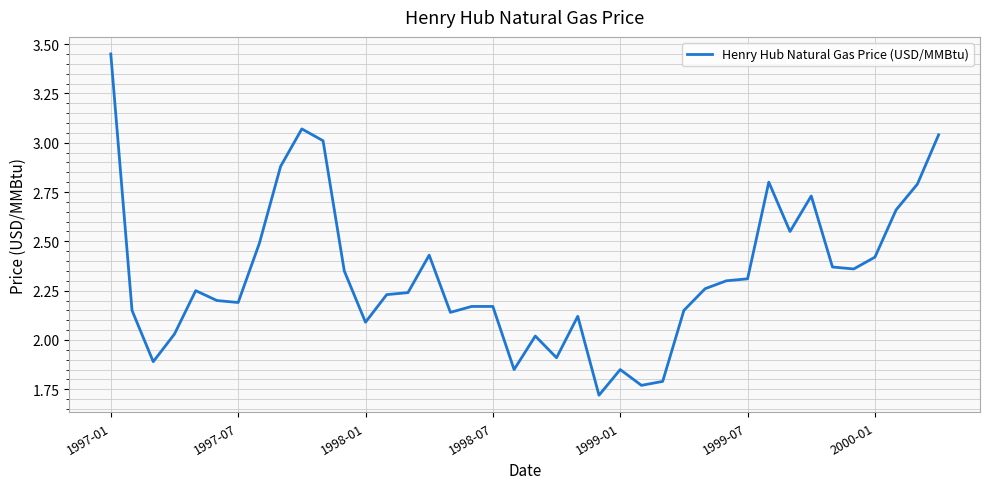

Does the chart display data point markers on the line(s)?

No